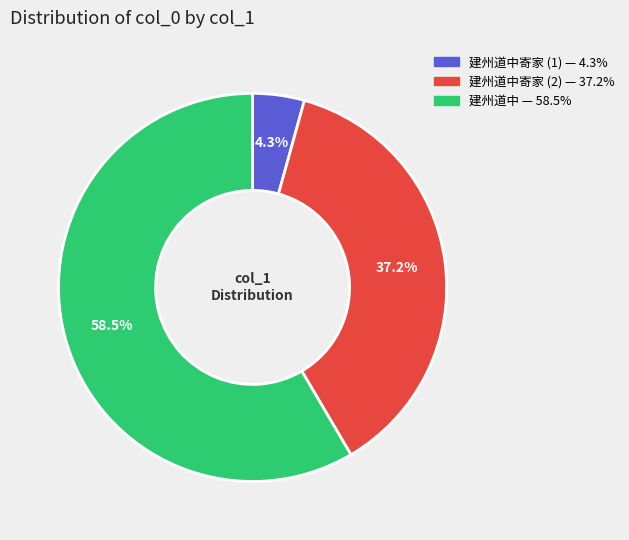

Is there any slice that represents more than half of the pie?

Yes